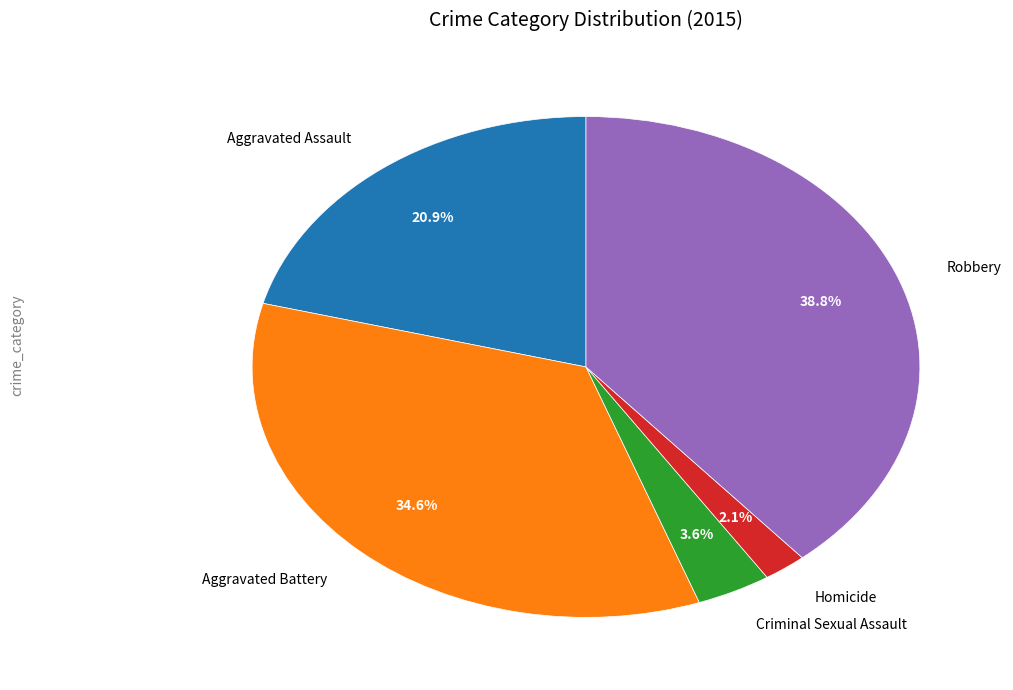

To the nearest percent, what is the difference between the largest and smallest slice percentages?

37%